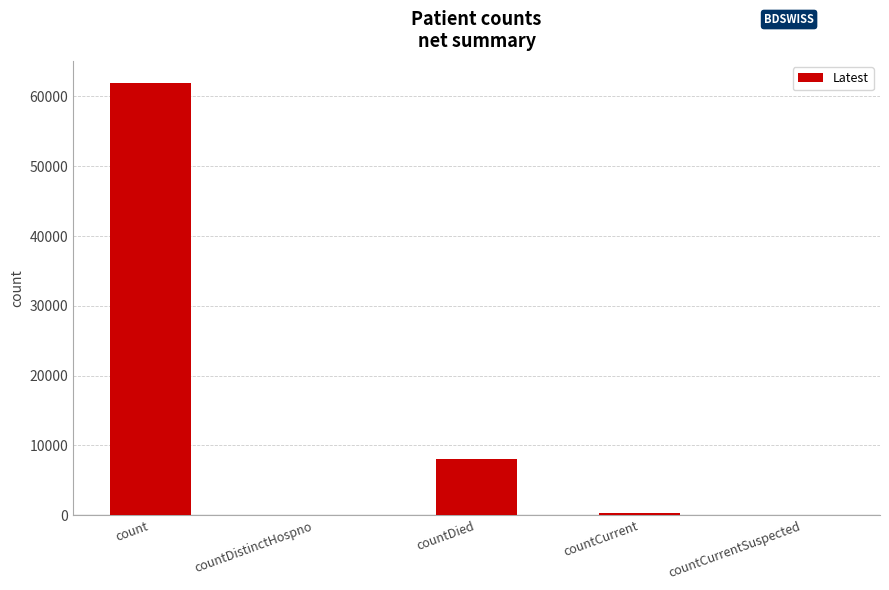

Is it true that the value at countCurrent is 377?

True